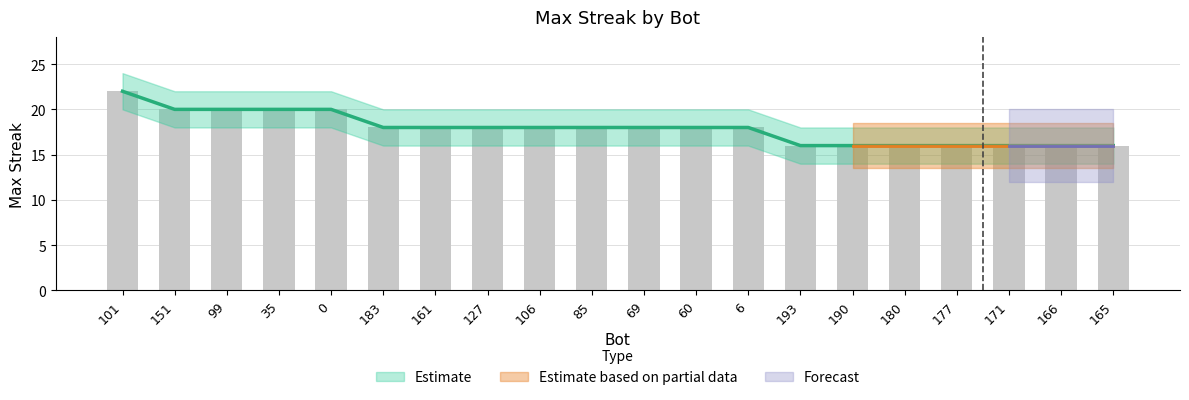

Does the chart contain stacked bars?

No